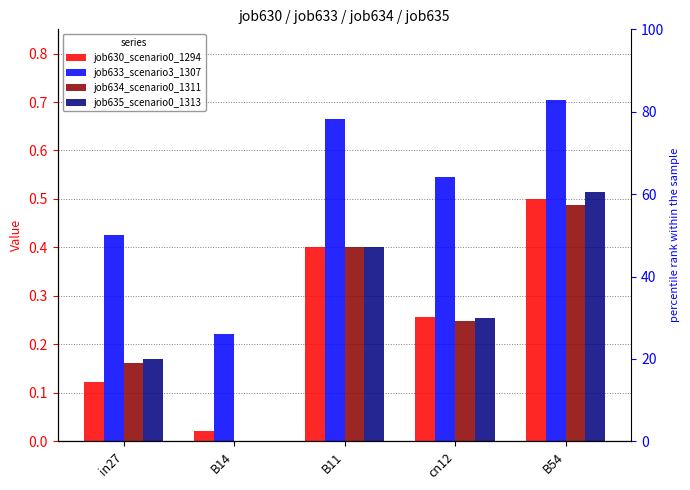

At how many categories does at least one series exceed 0?

5